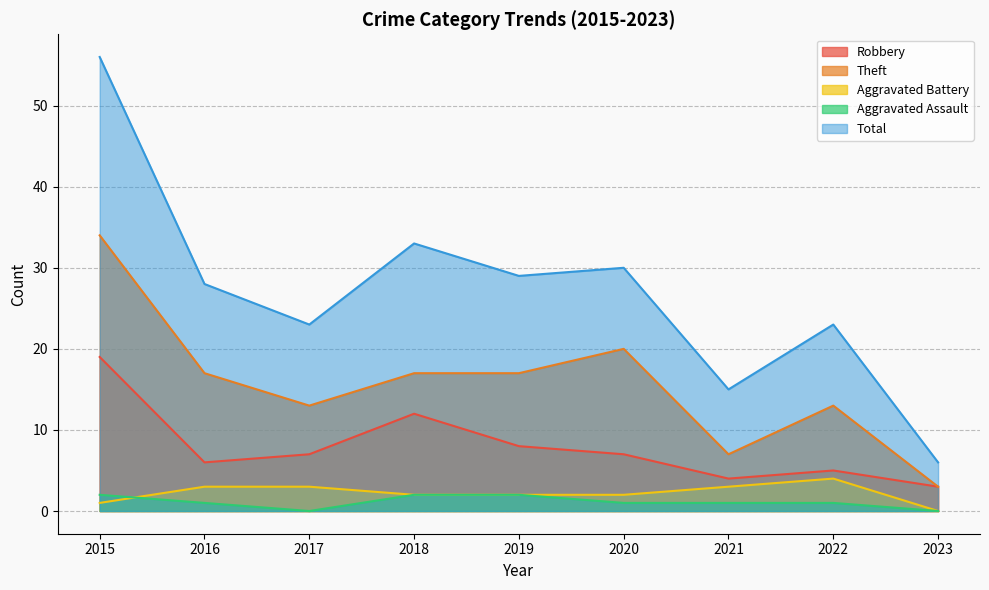

What is the maximum value shown in the chart?

56